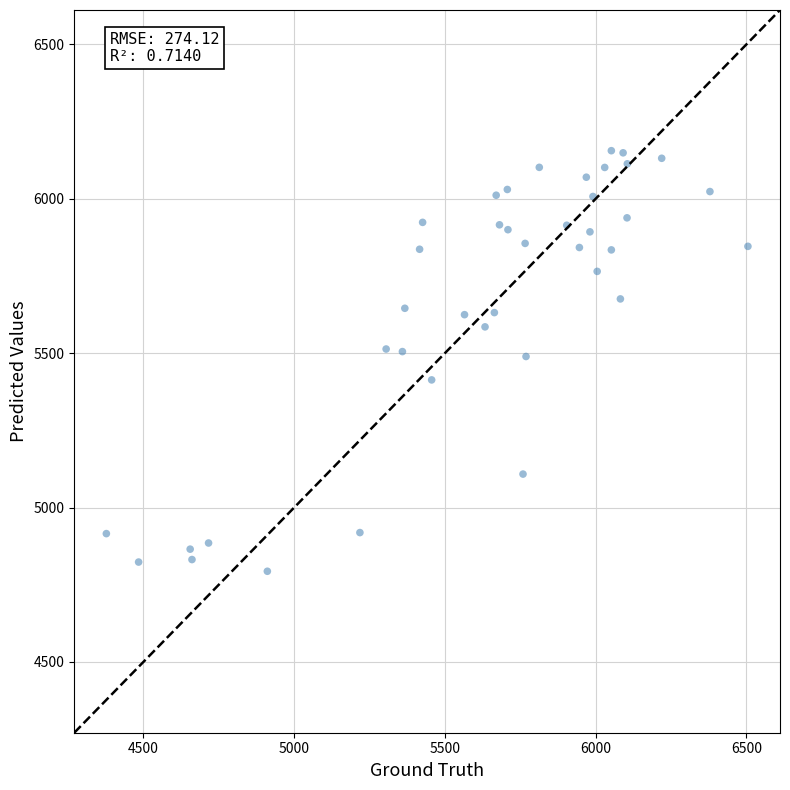

What is the range of Y values (max minus min)?

1362.2